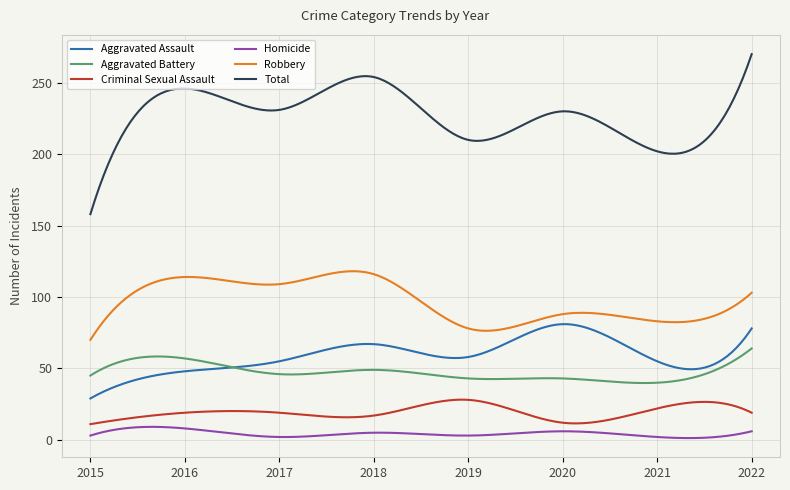

True or false: Total and Homicide cross at least once.

False